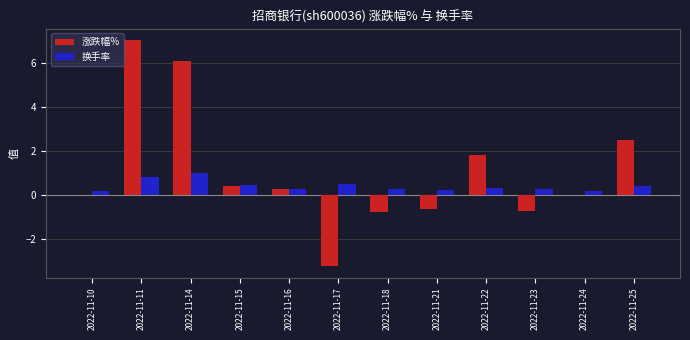

Which label corresponds to the largest value in the chart?

2022-11-11